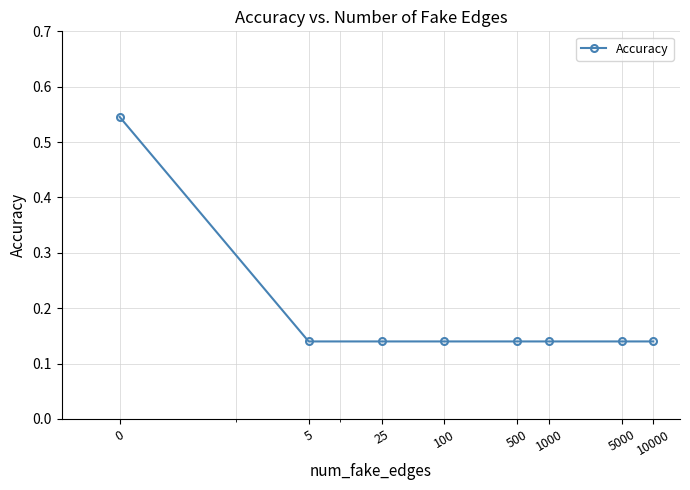

Does the chart display data point markers on the line(s)?

Yes